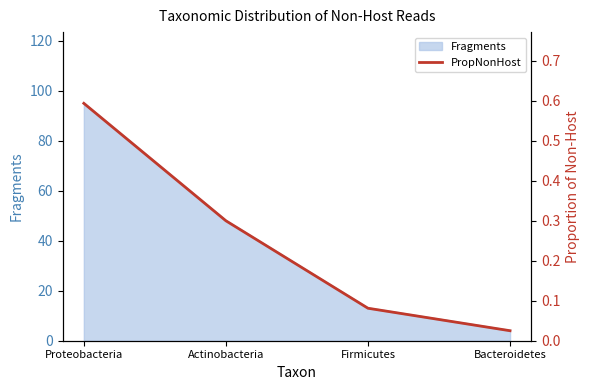

The value at Firmicutes is 0.1. True or false?

False